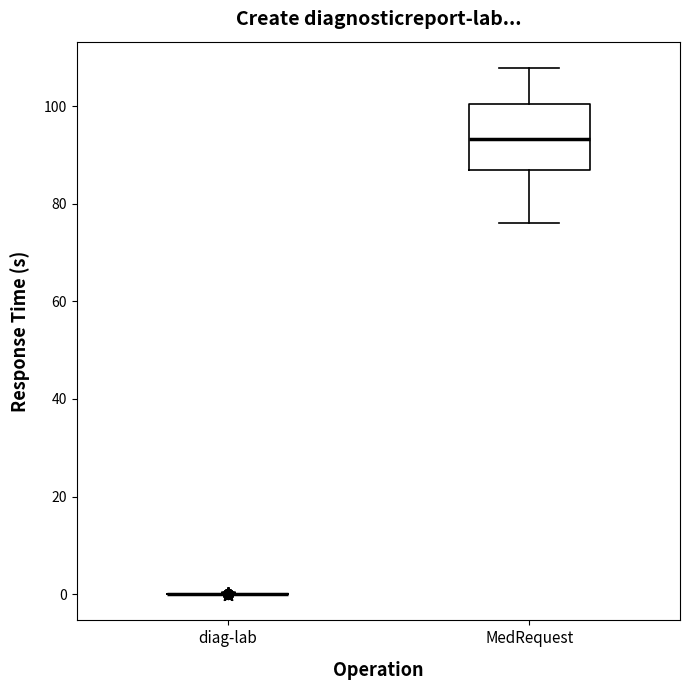

Comparing the boxes themselves (not the whiskers), which one is the tallest?

MedRequest